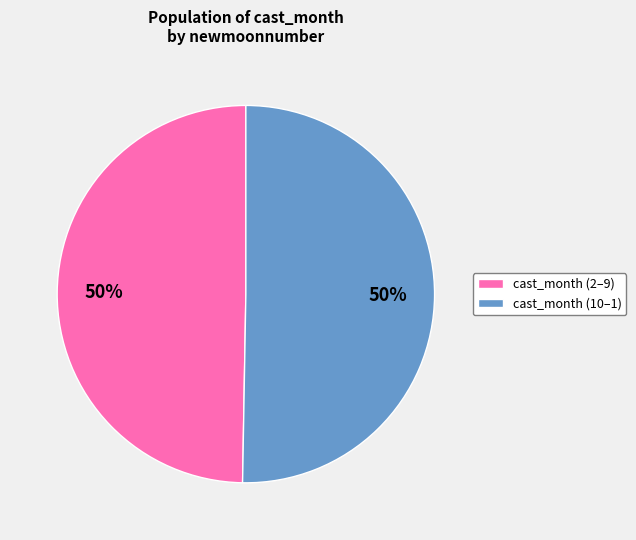

Do cast_month (2–9) and cast_month (10–1) together represent more than half of the pie?

Yes